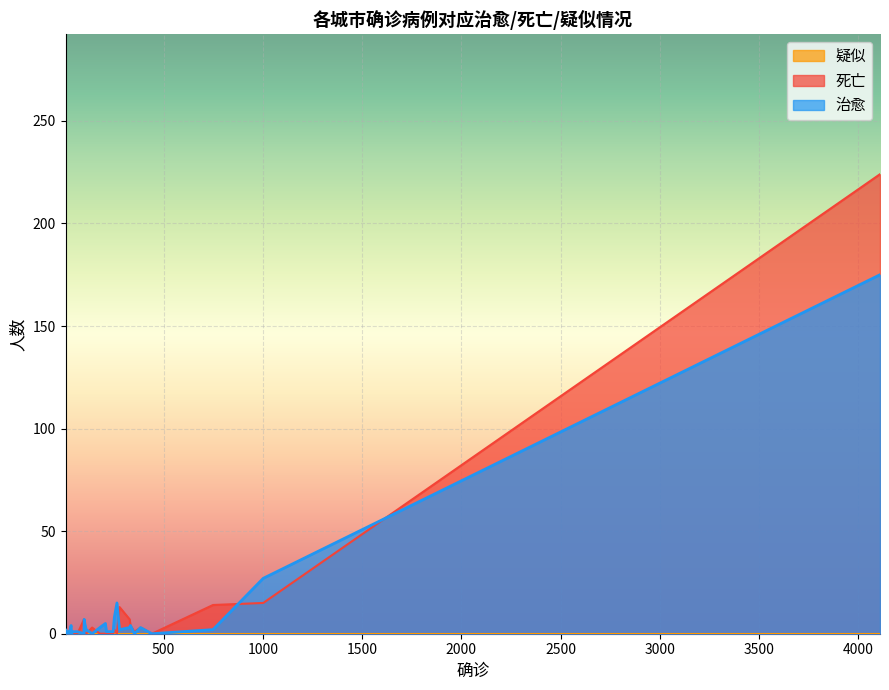

Is it true that 死亡 equals 143 at 7?

False